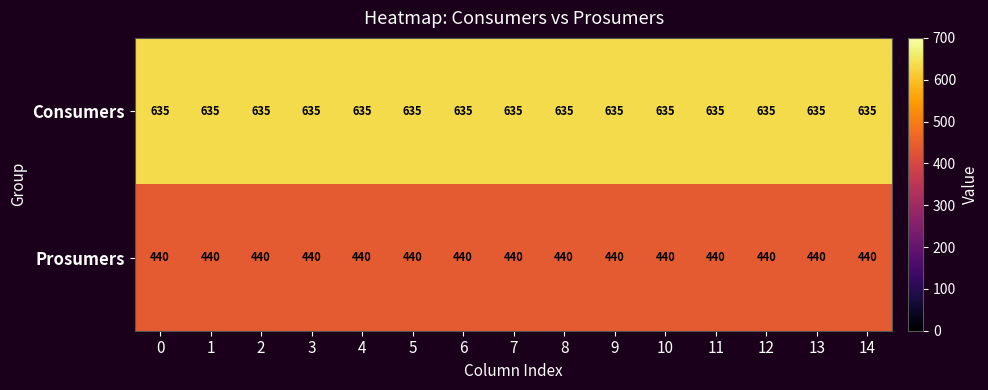

What is the difference between the highest and lowest values at 6?

195